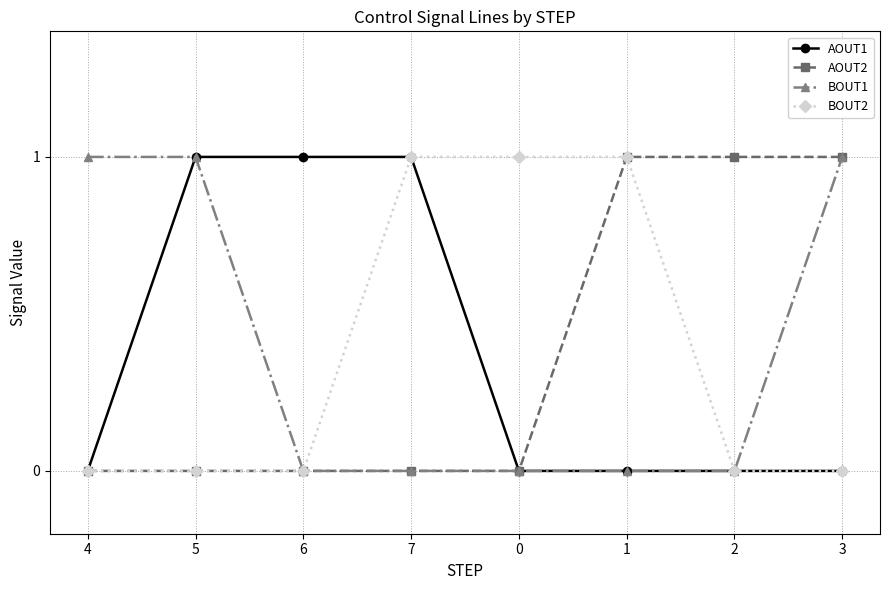

What position from the left is 5?

2